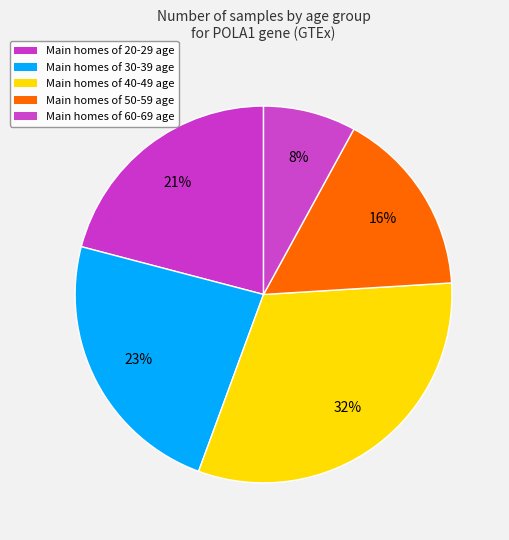

Count the number of slices in the pie.

5